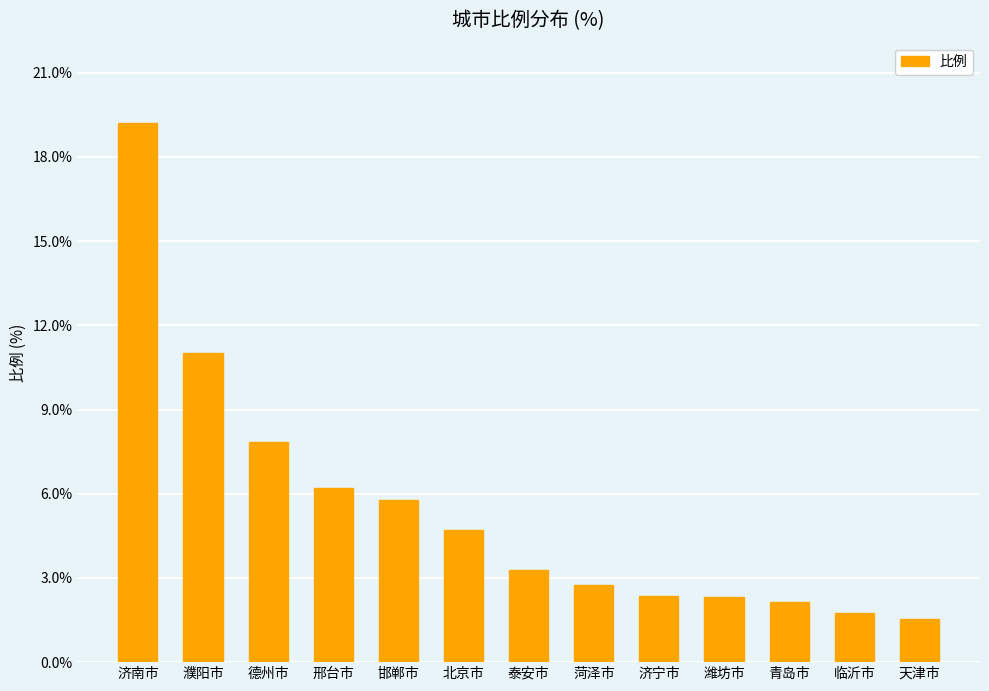

Is it true that the value at 泰安市 is 5.7?

False